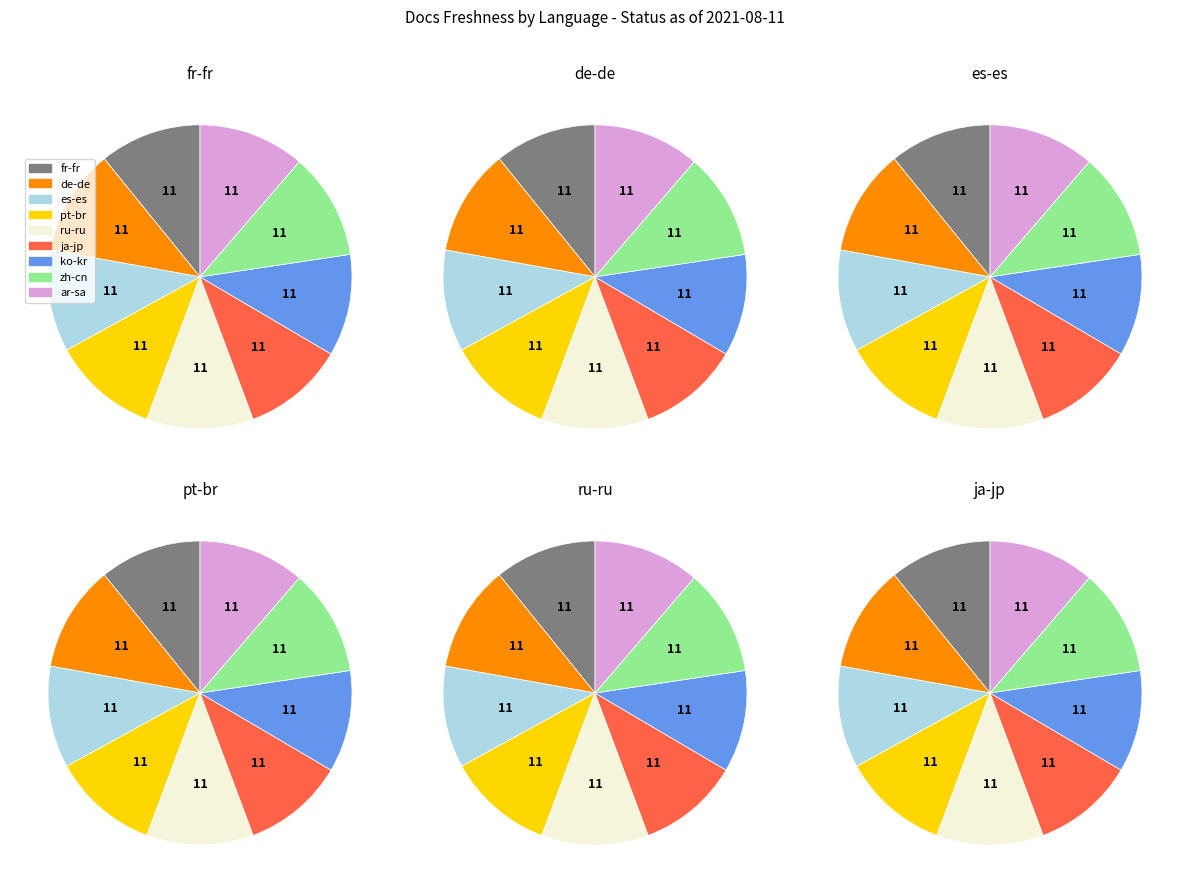

How many slices are in this pie chart?

9